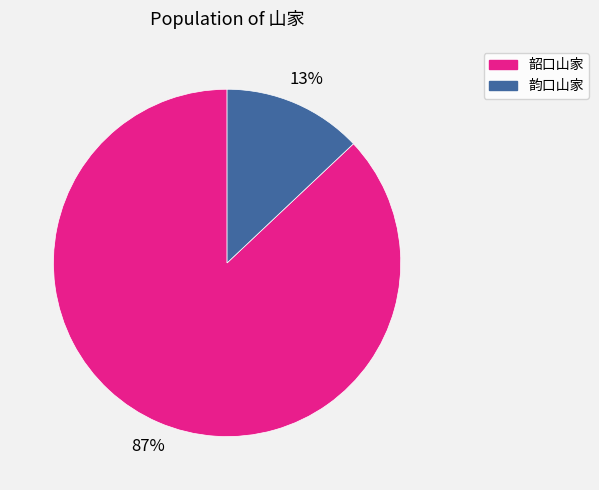

What is the majority slice?

韶口山家